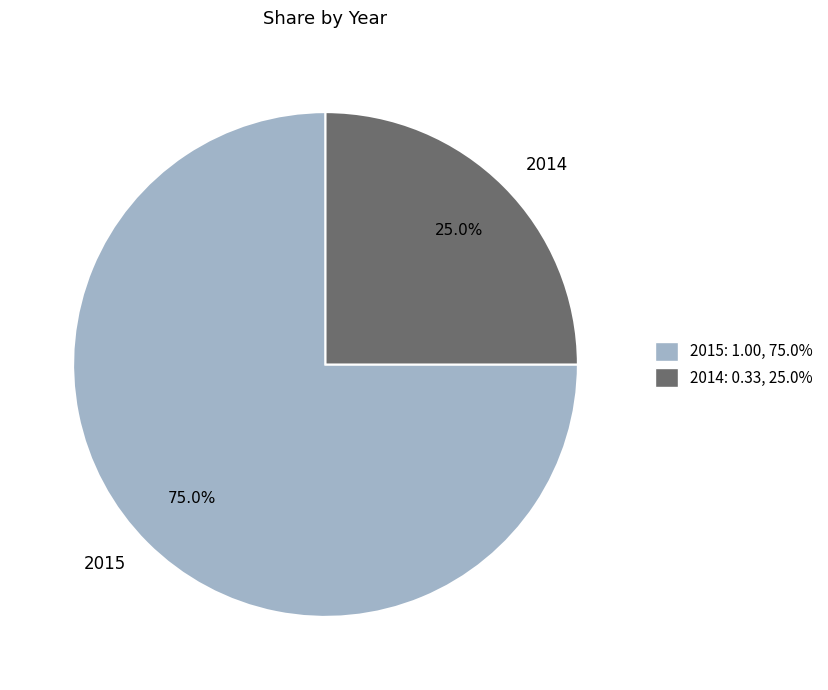

To the nearest percent, what portion does 2014 represent?

25%